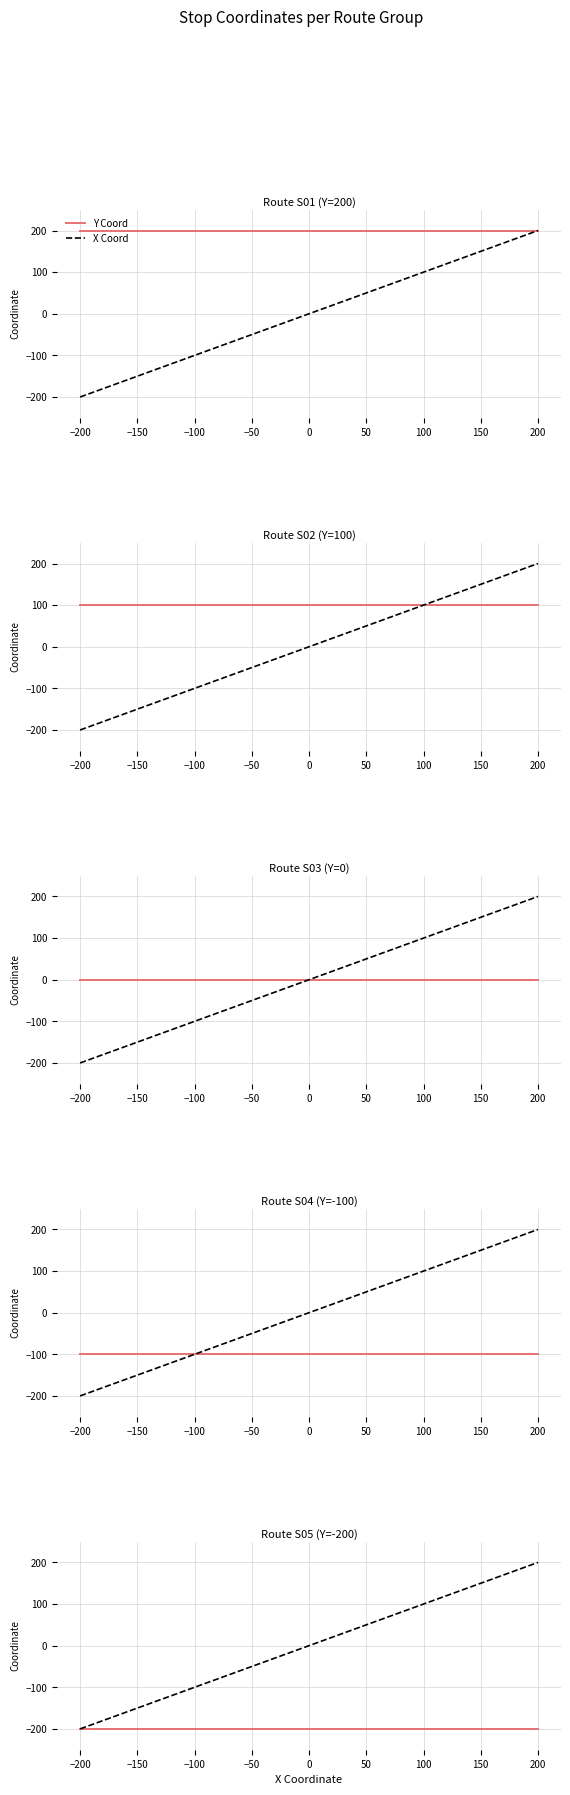

Count the number of categories in the chart.

5